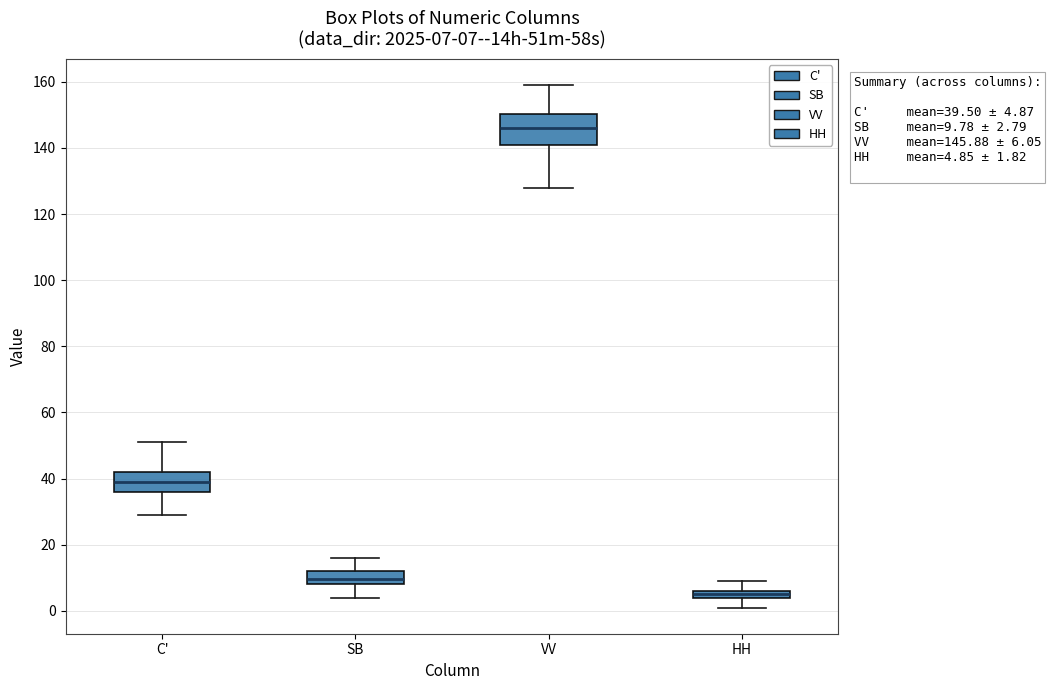

Which box is the tallest, from its lower edge to its upper edge?

VV